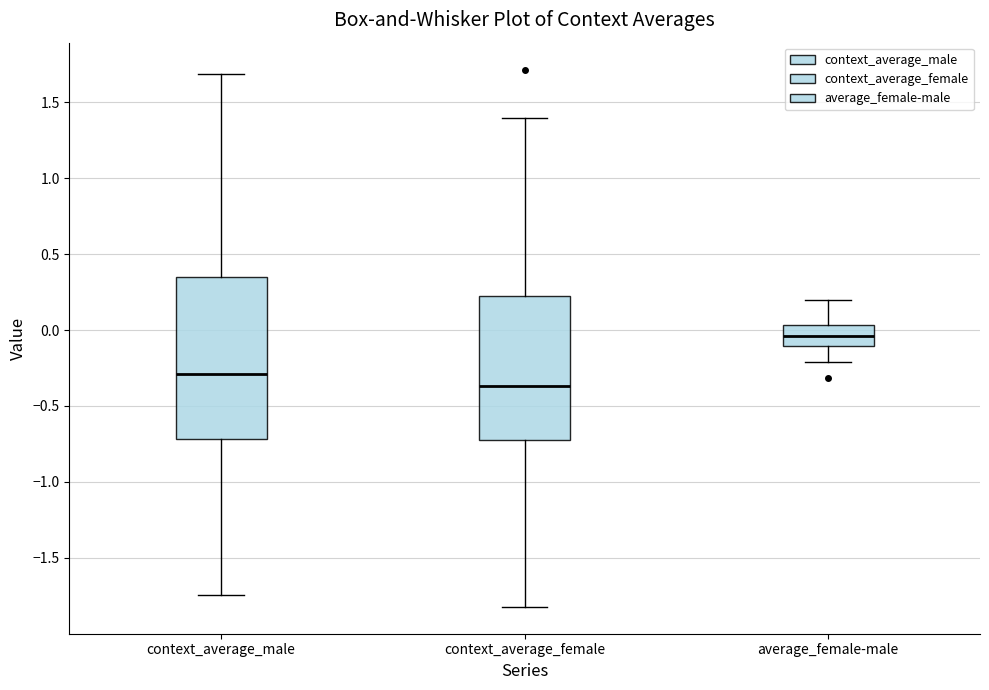

Where is the lower edge of the box for context_average_female on the y-axis? The values are not printed on the chart, so give them approximately, as read against the axis.

-0.70